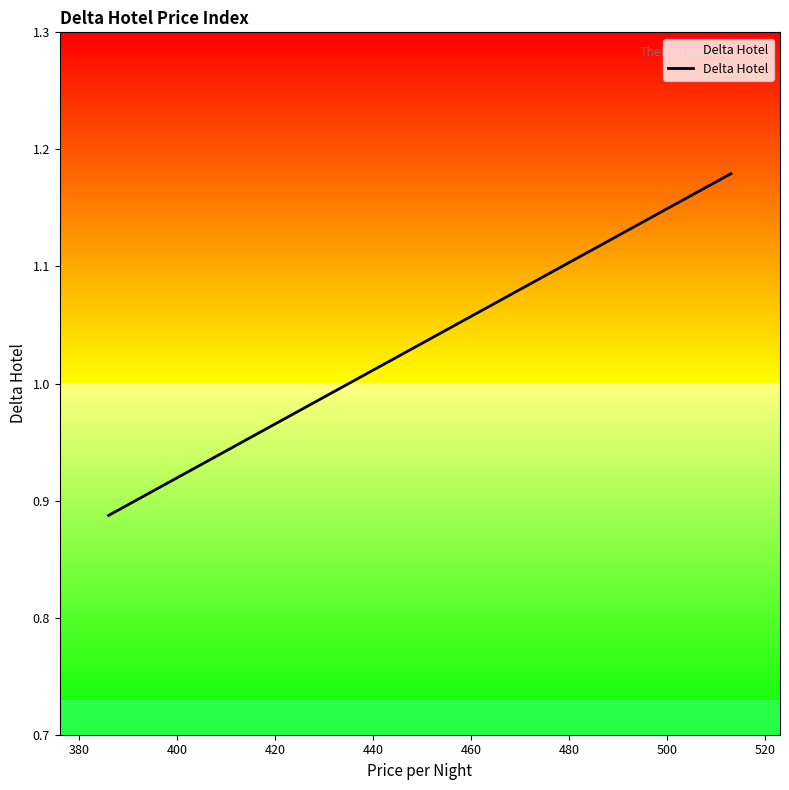

The chart shows a value of 1.7 at 35. True or false?

False